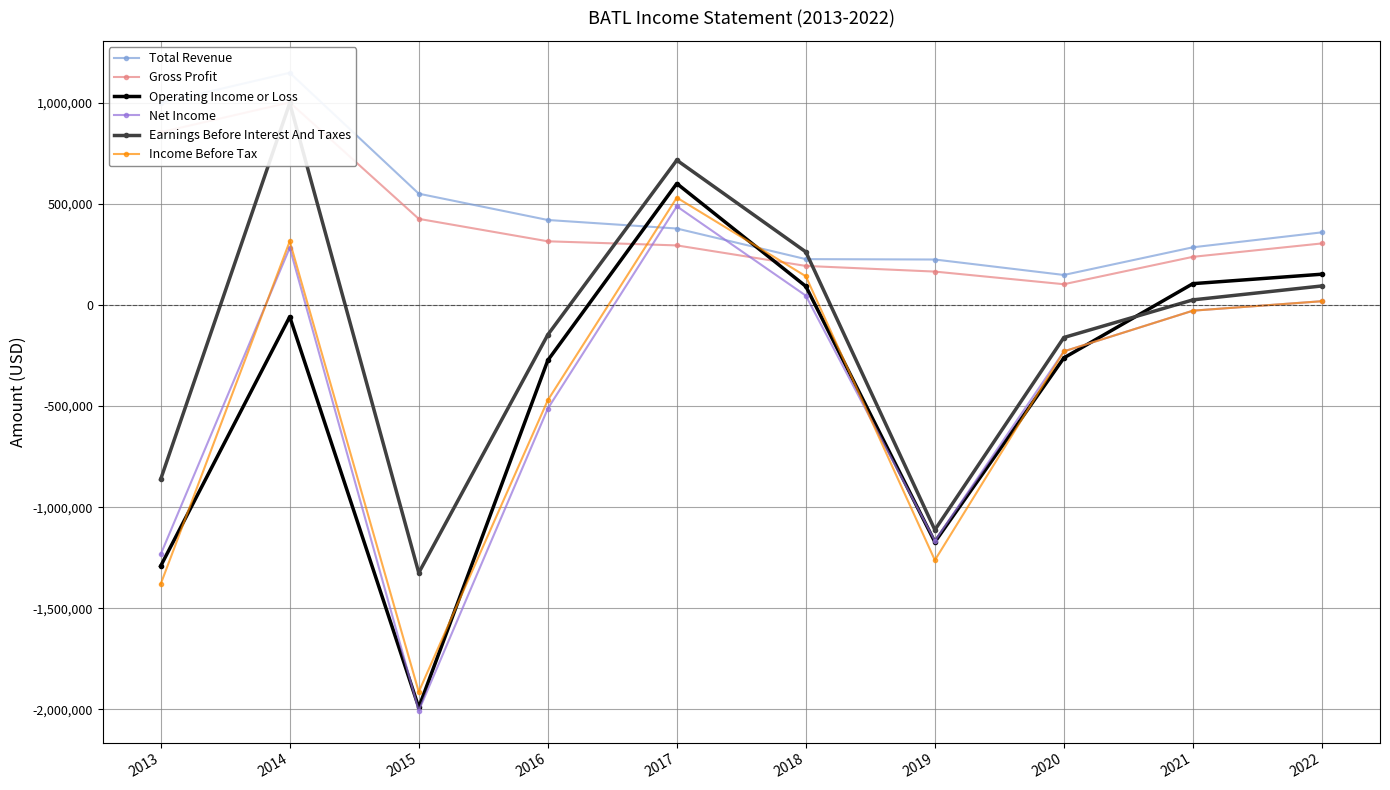

At which label does Income Before Tax first exceed -28300?

2014